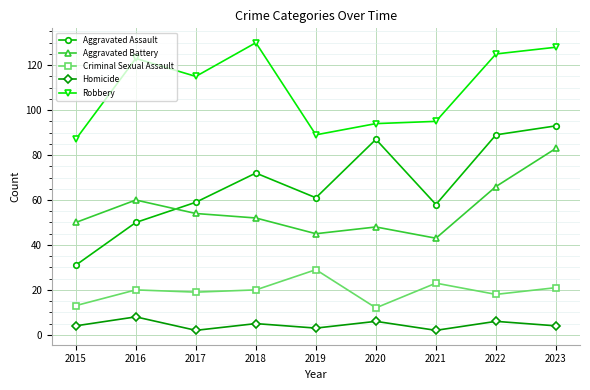

What is the value of the Criminal Sexual Assault point at the 9th from the left?

21